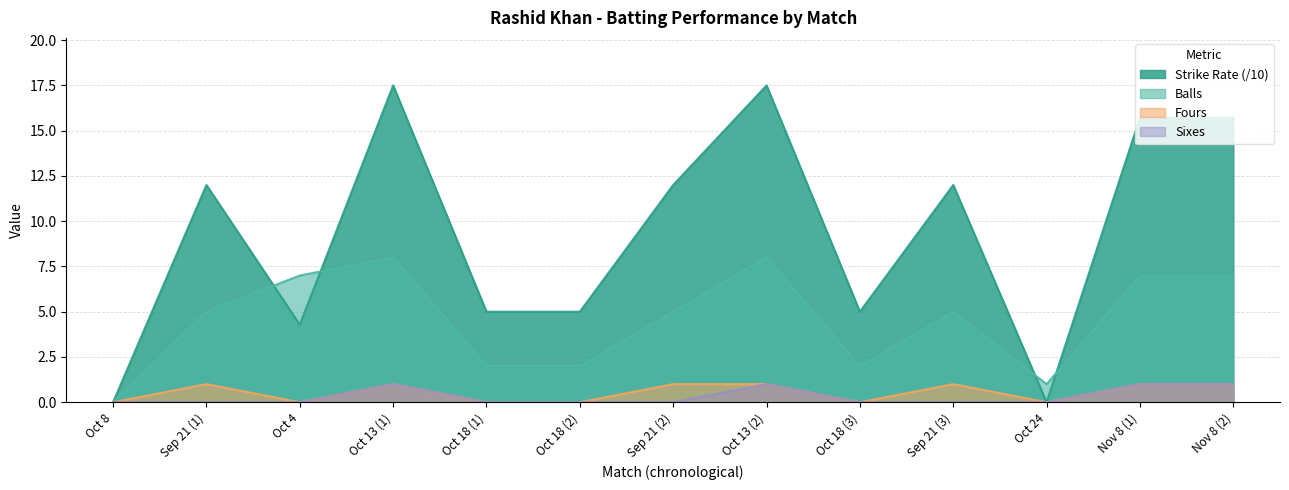

The value of Sixes at Sep 21 (1) is 0.5. True or false?

False